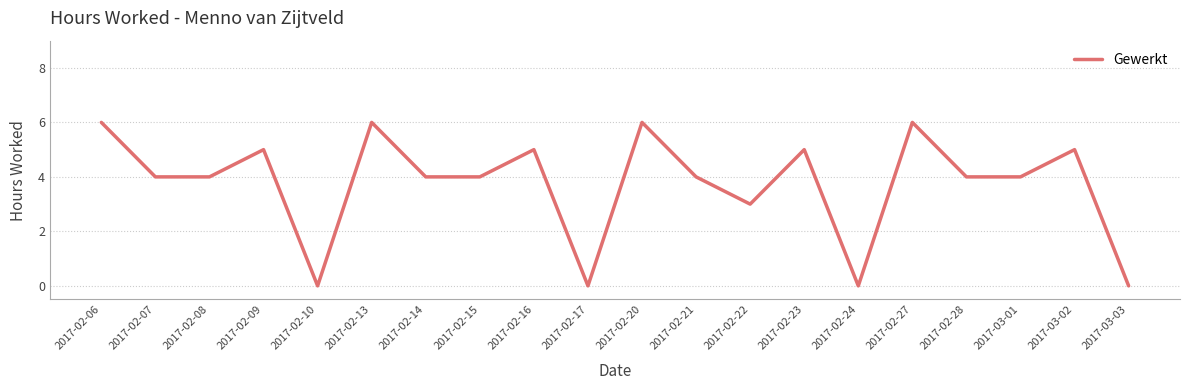

How many interior local peaks (higher than both neighbors) does the data have?

7